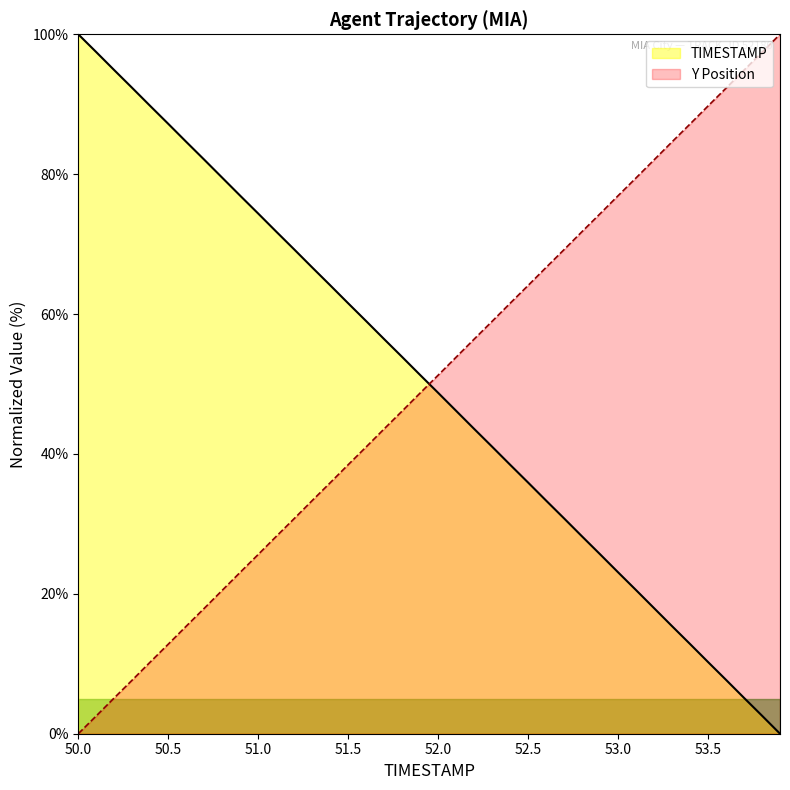

How many lines are shown in the chart?

2